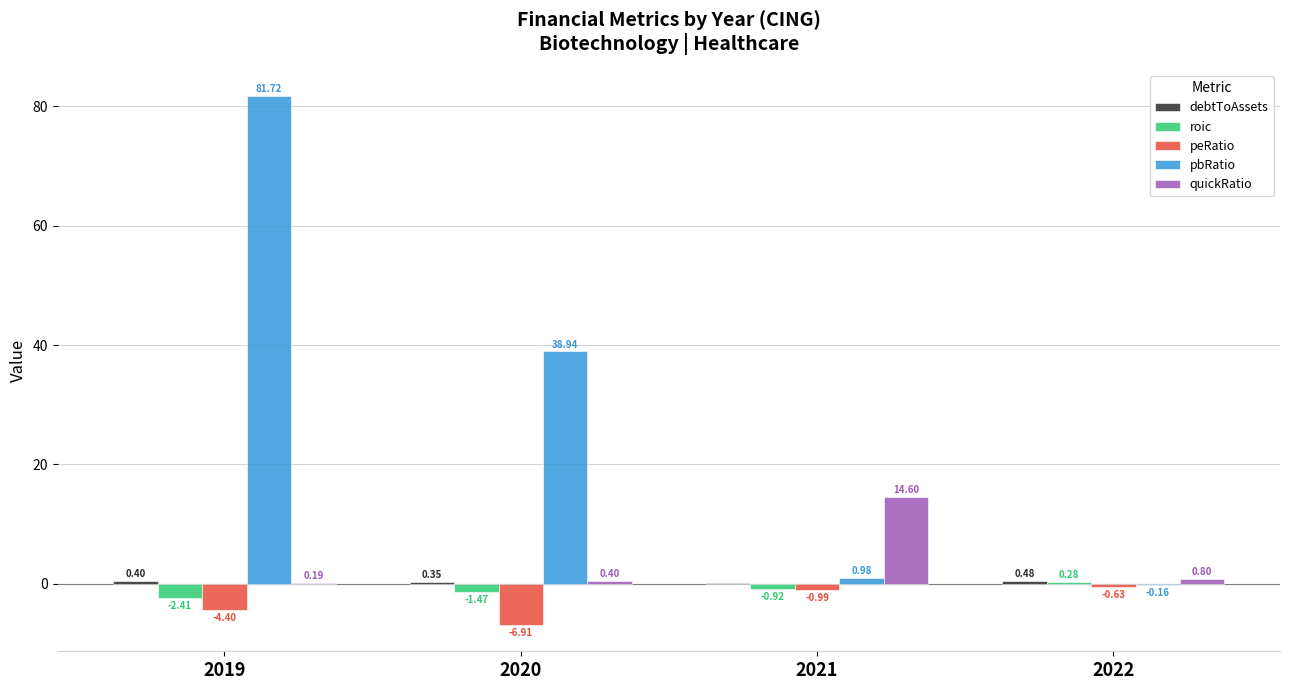

What is the total value across all series at 2019?

75.5